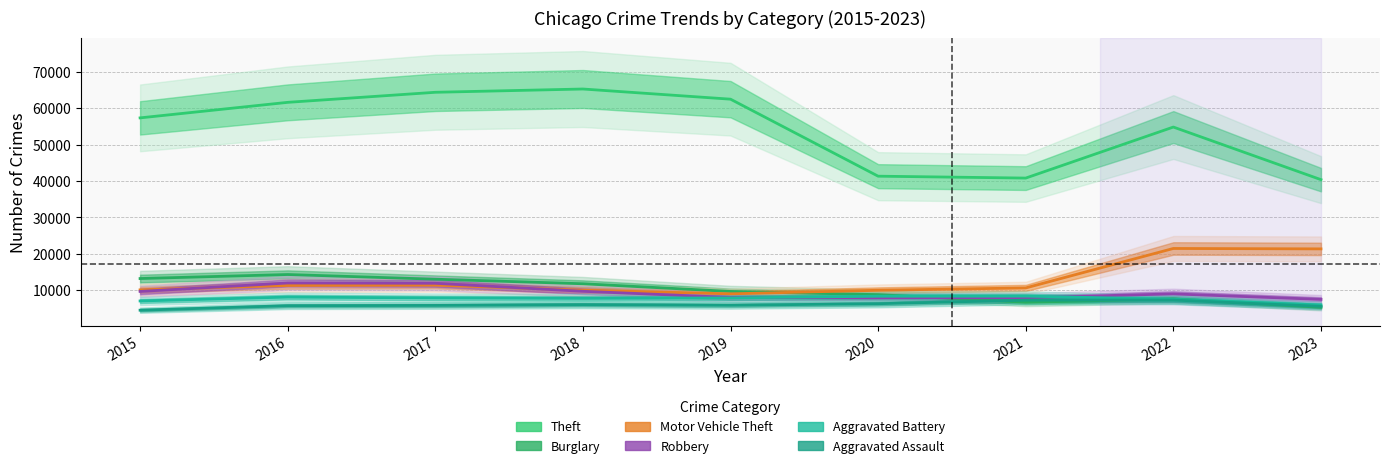

What is the minimum value shown in the chart?

4480